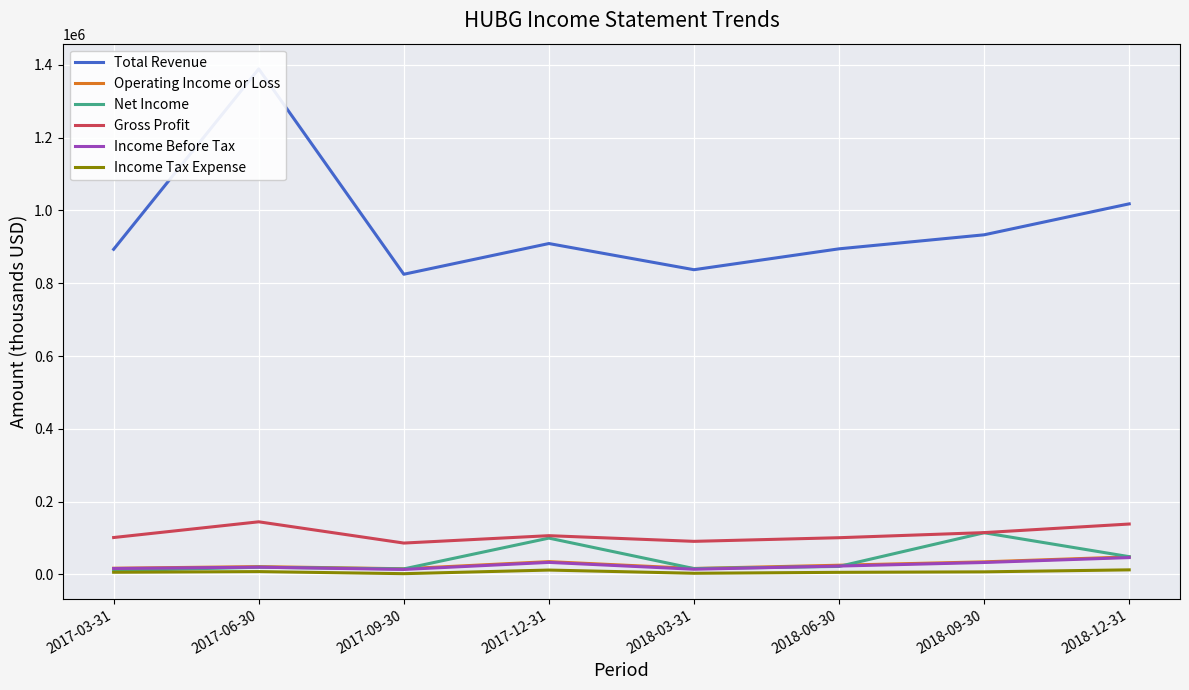

How many lines are shown in the chart?

6